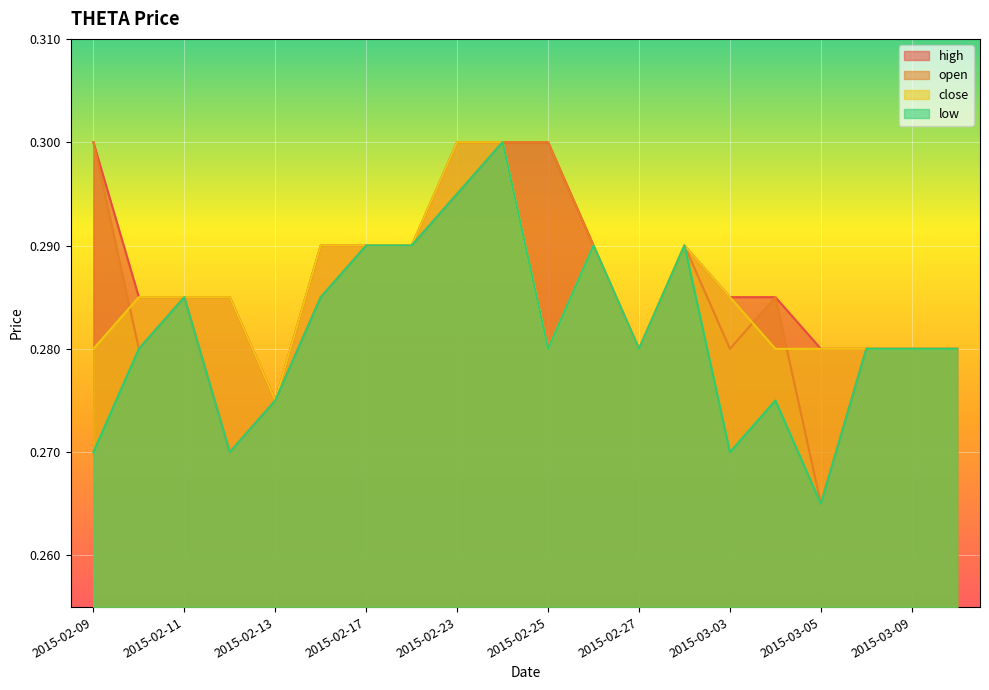

The close series shows 0.1 at 2015-02-13. True or false?

False